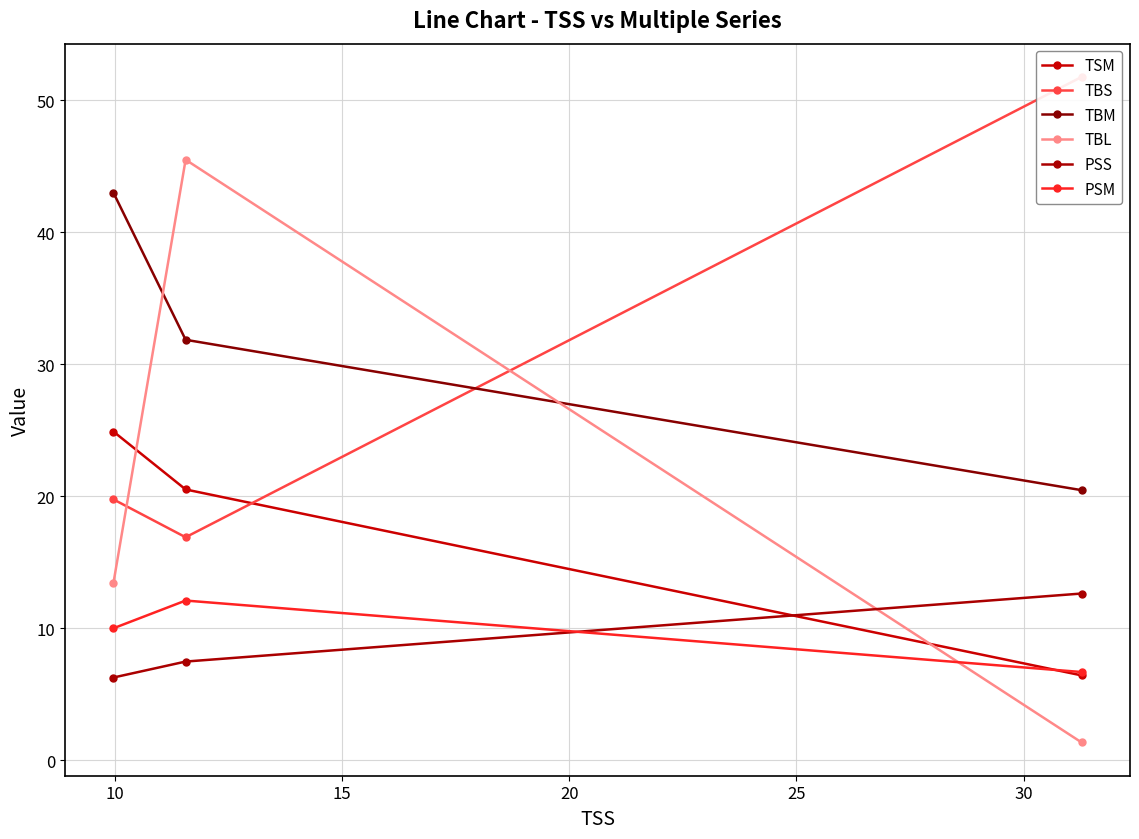

How many lines are shown in the chart?

6